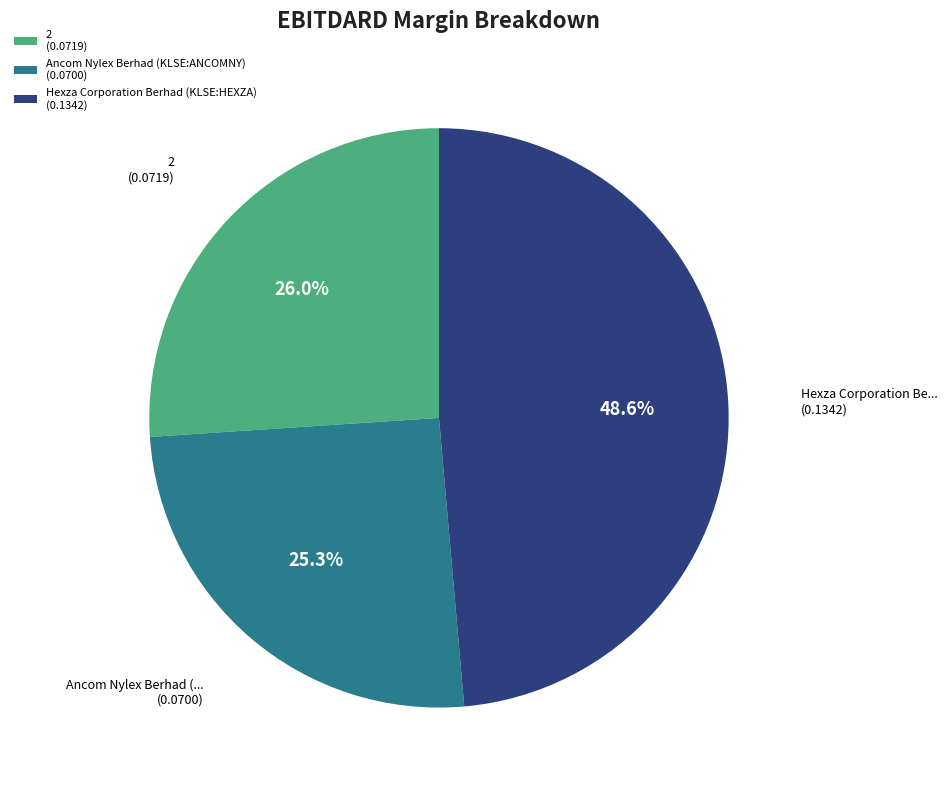

Is there a majority slice in this chart?

No